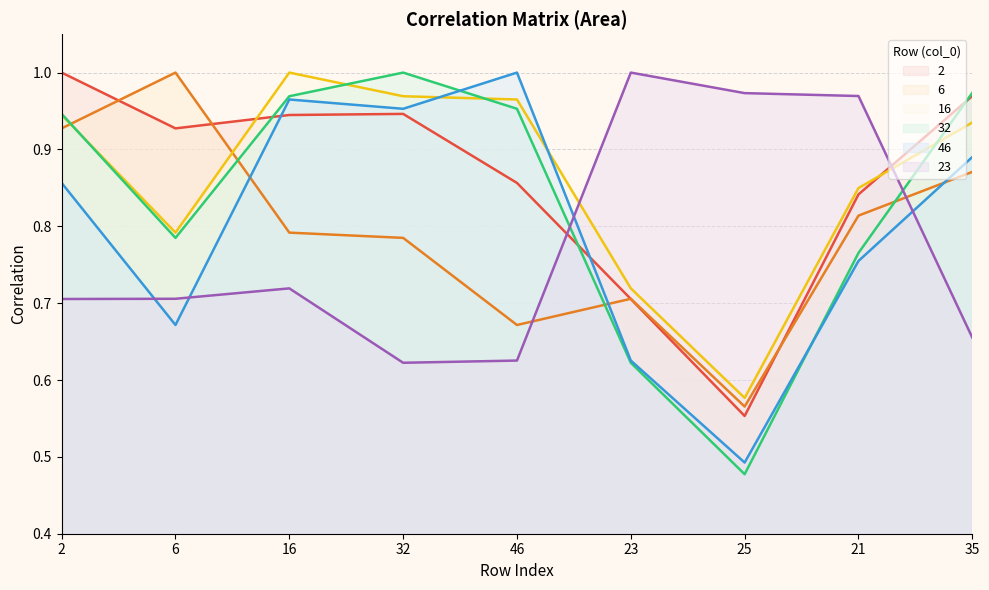

True or false: 32 and 2 intersect in this chart.

True